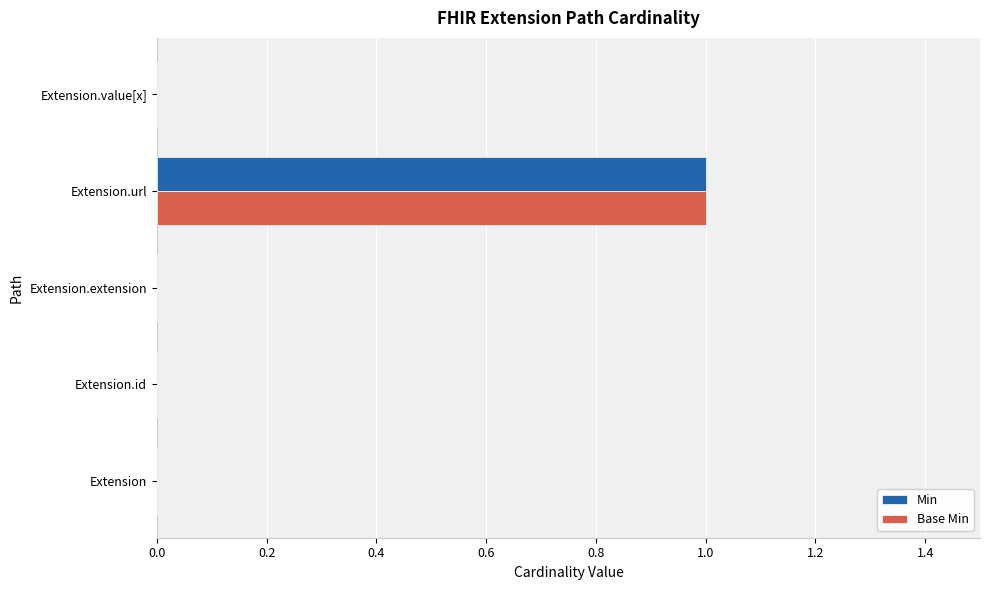

Is the value of Base Min at Extension.extension greater than the value of Min at Extension.url?

No